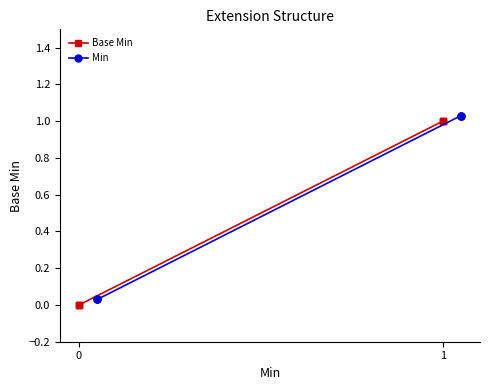

True or false: Base Min and Min intersect in this chart.

False